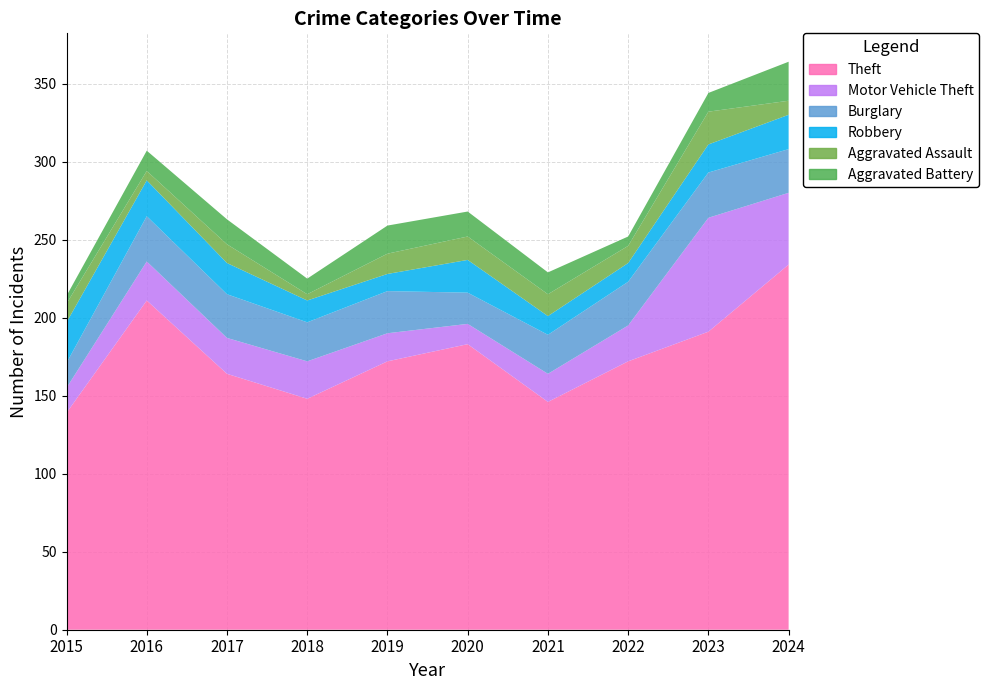

Reading left to right, extract all data points from this chart.

Theft: 2015=139	2016=211	2017=164	2018=148	2019=172	2020=183	2021=146	2022=172	2023=191	2024=234
Motor Vehicle Theft: 2015=16	2016=25	2017=23	2018=24	2019=18	2020=13	2021=18	2022=23	2023=73	2024=46
Burglary: 2015=16	2016=29	2017=28	2018=25	2019=27	2020=20	2021=25	2022=28	2023=29	2024=28
Robbery: 2015=26	2016=23	2017=20	2018=14	2019=11	2020=21	2021=12	2022=12	2023=18	2024=22
Aggravated Assault: 2015=12	2016=6	2017=12	2018=4	2019=13	2020=15	2021=14	2022=11	2023=21	2024=9
Aggravated Battery: 2015=5	2016=13	2017=16	2018=10	2019=18	2020=16	2021=14	2022=6	2023=12	2024=25